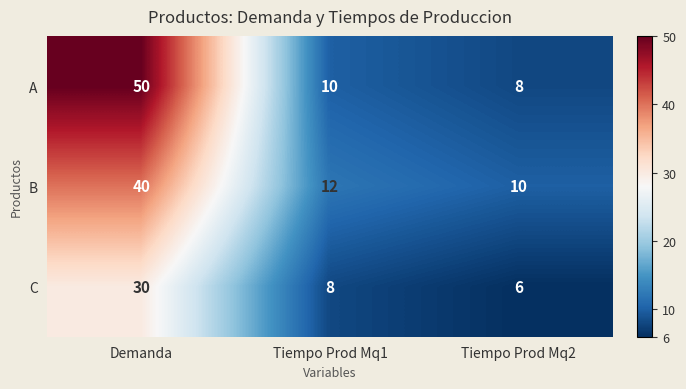

What is the difference between the maximum and minimum values in the B series?

30